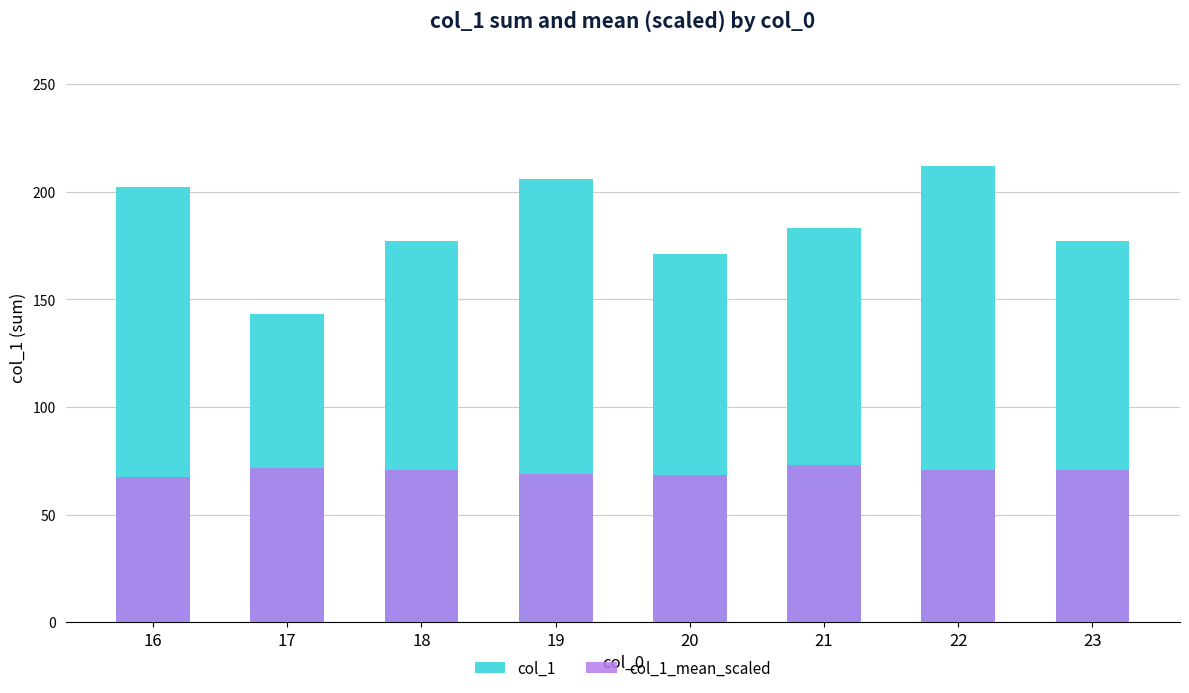

List the series in order of their peak value, highest first.

col_1, col_1_mean_scaled